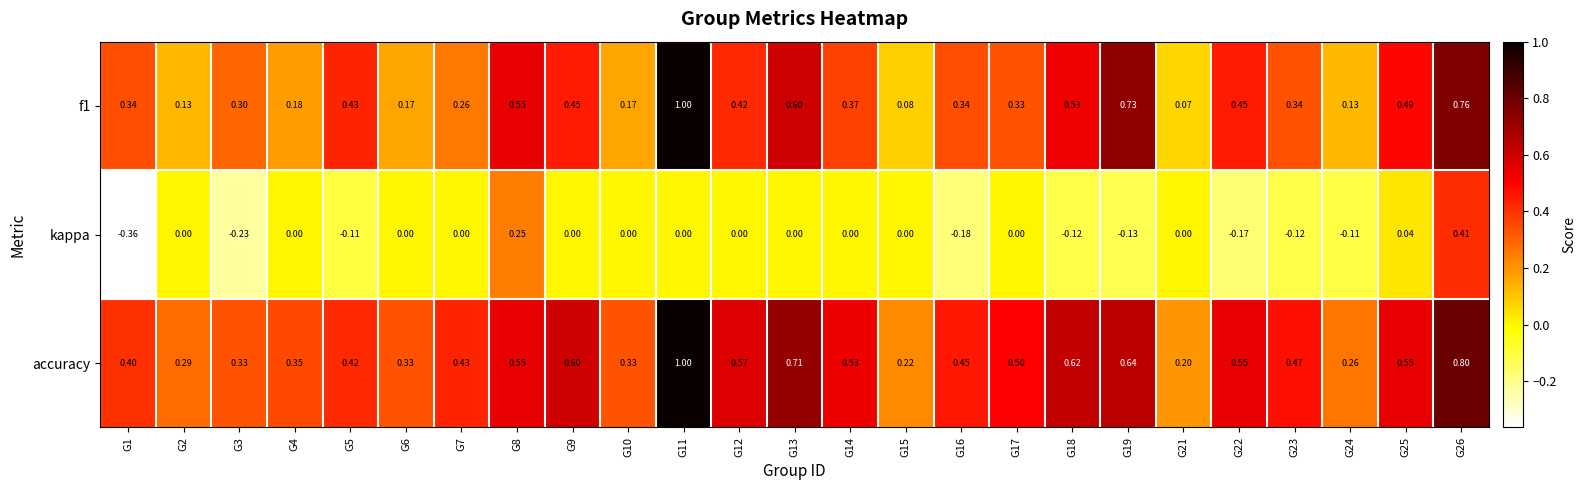

Which series changed the most between G6 and G24?

kappa